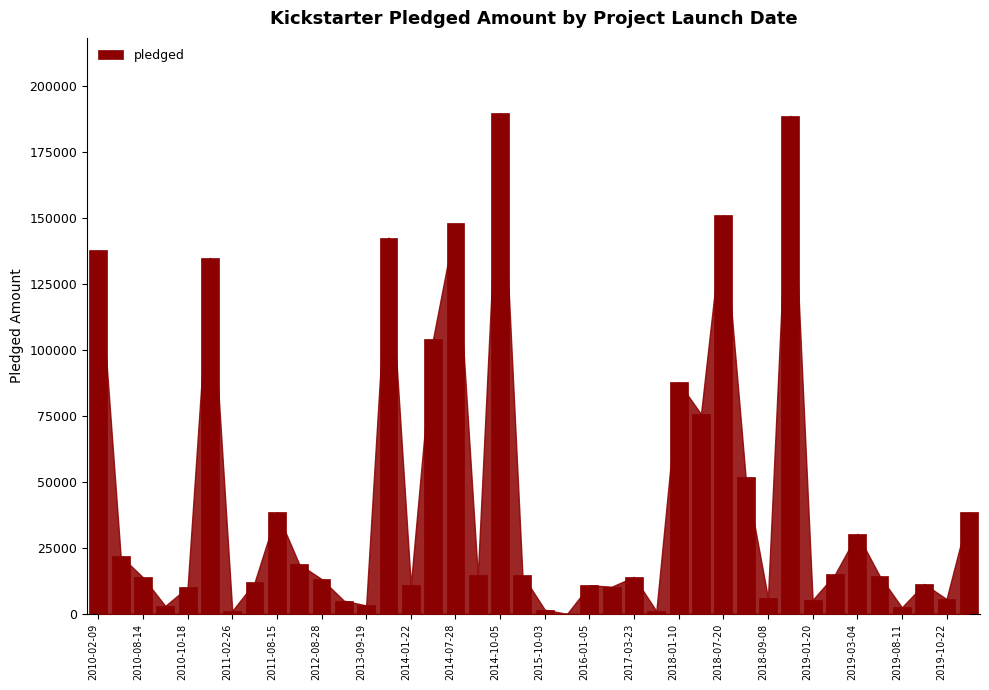

What is the sum of all values?

1759473